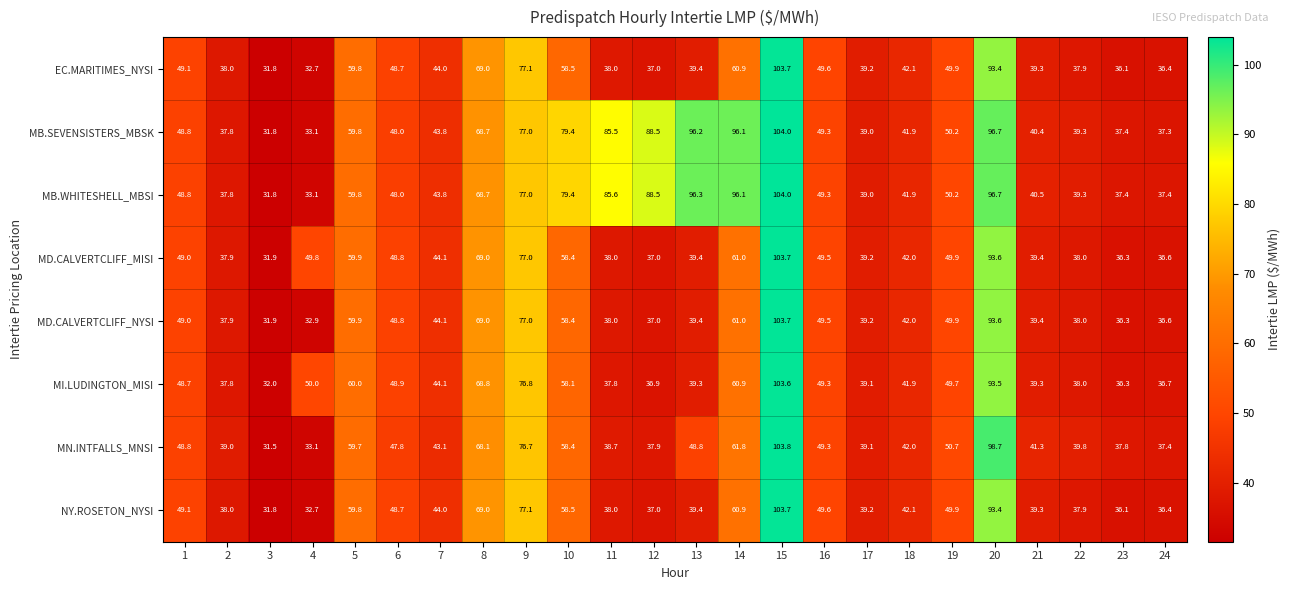

Which category has the lowest value across all series?

3